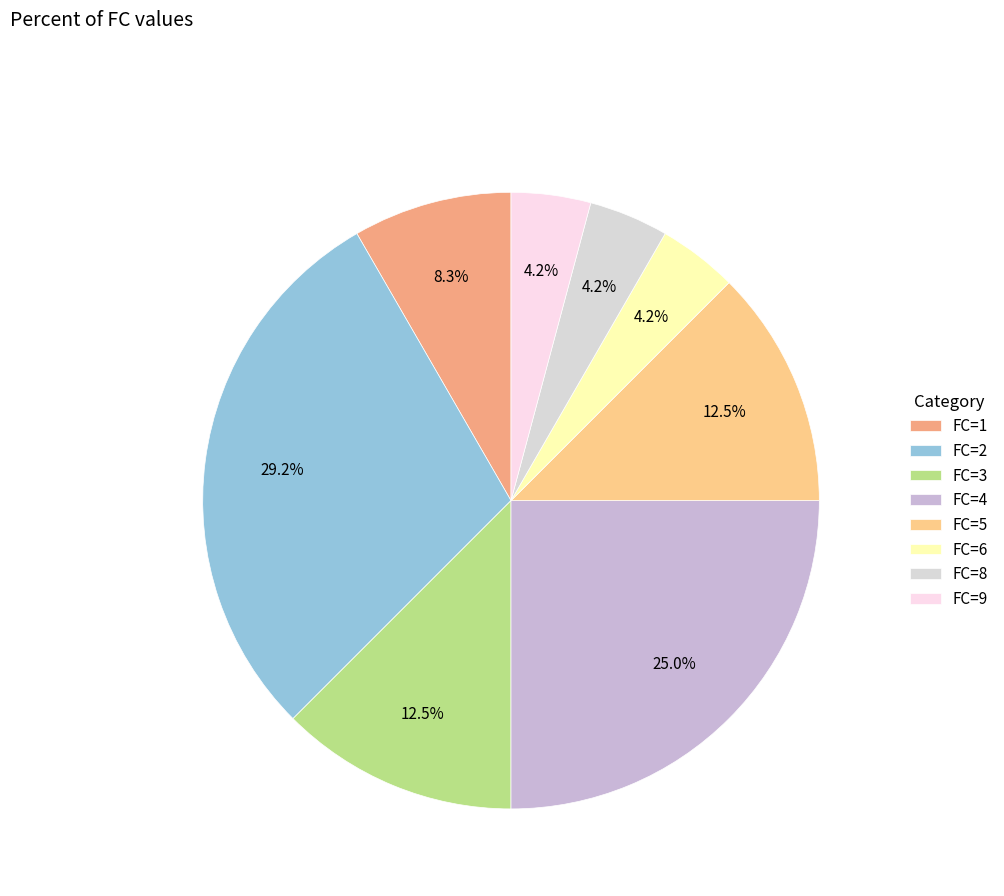

Approximately how many times larger is the value at FC=3 compared to FC=4?

0.5